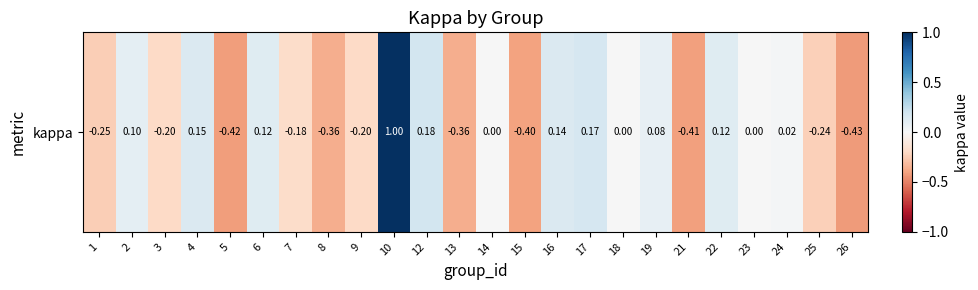

Where does the data first go above 0?

2